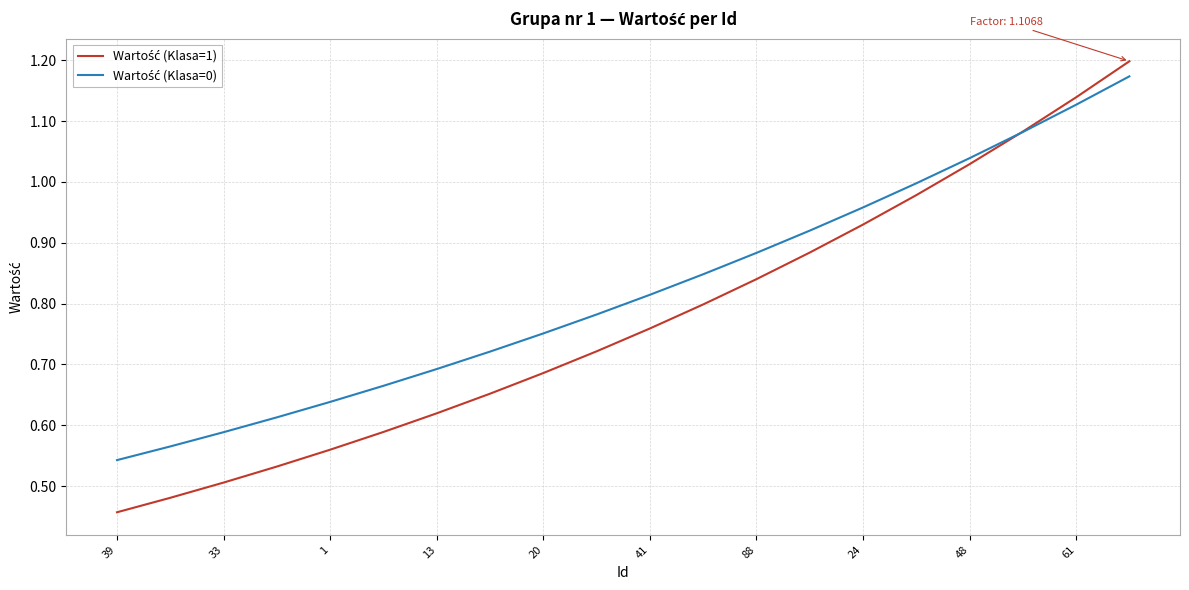

How many lines are shown in the chart?

2